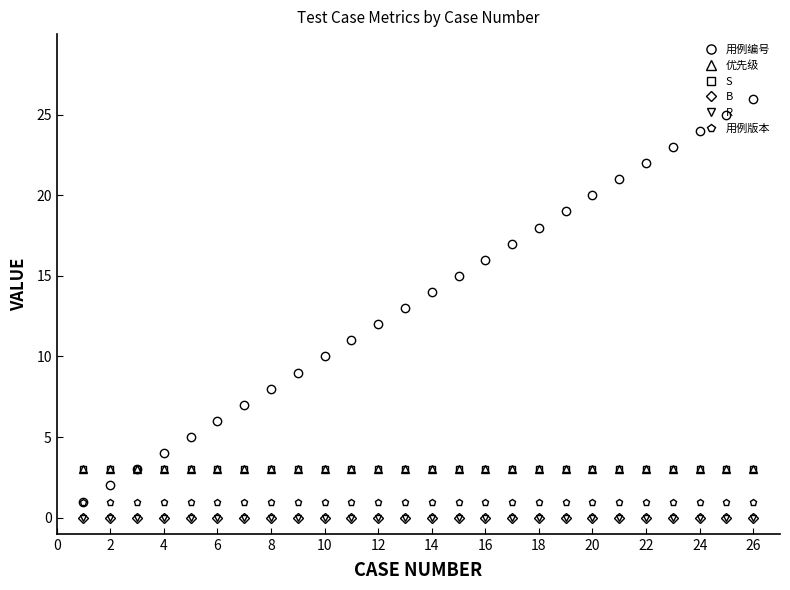

Does the chart have visible grid lines?

No